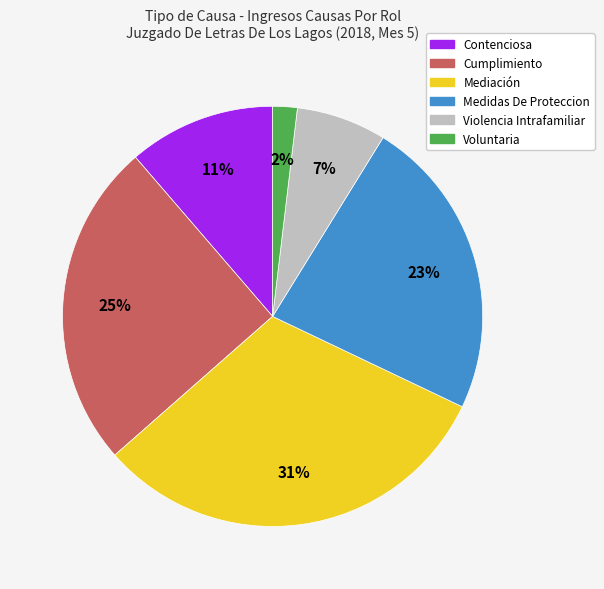

Is the sum of Medidas De Proteccion and Cumplimiento greater than half?

No